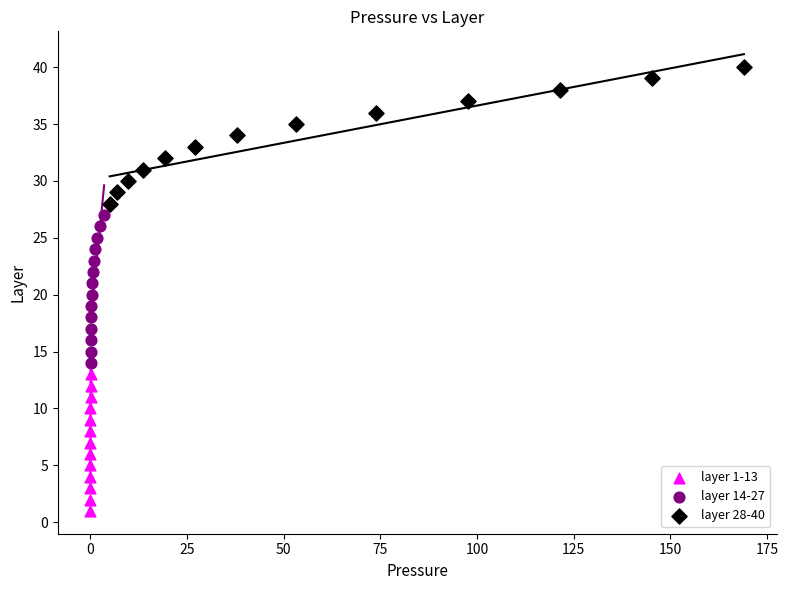

Which series reaches the maximum Y coordinate?

layer 28-40